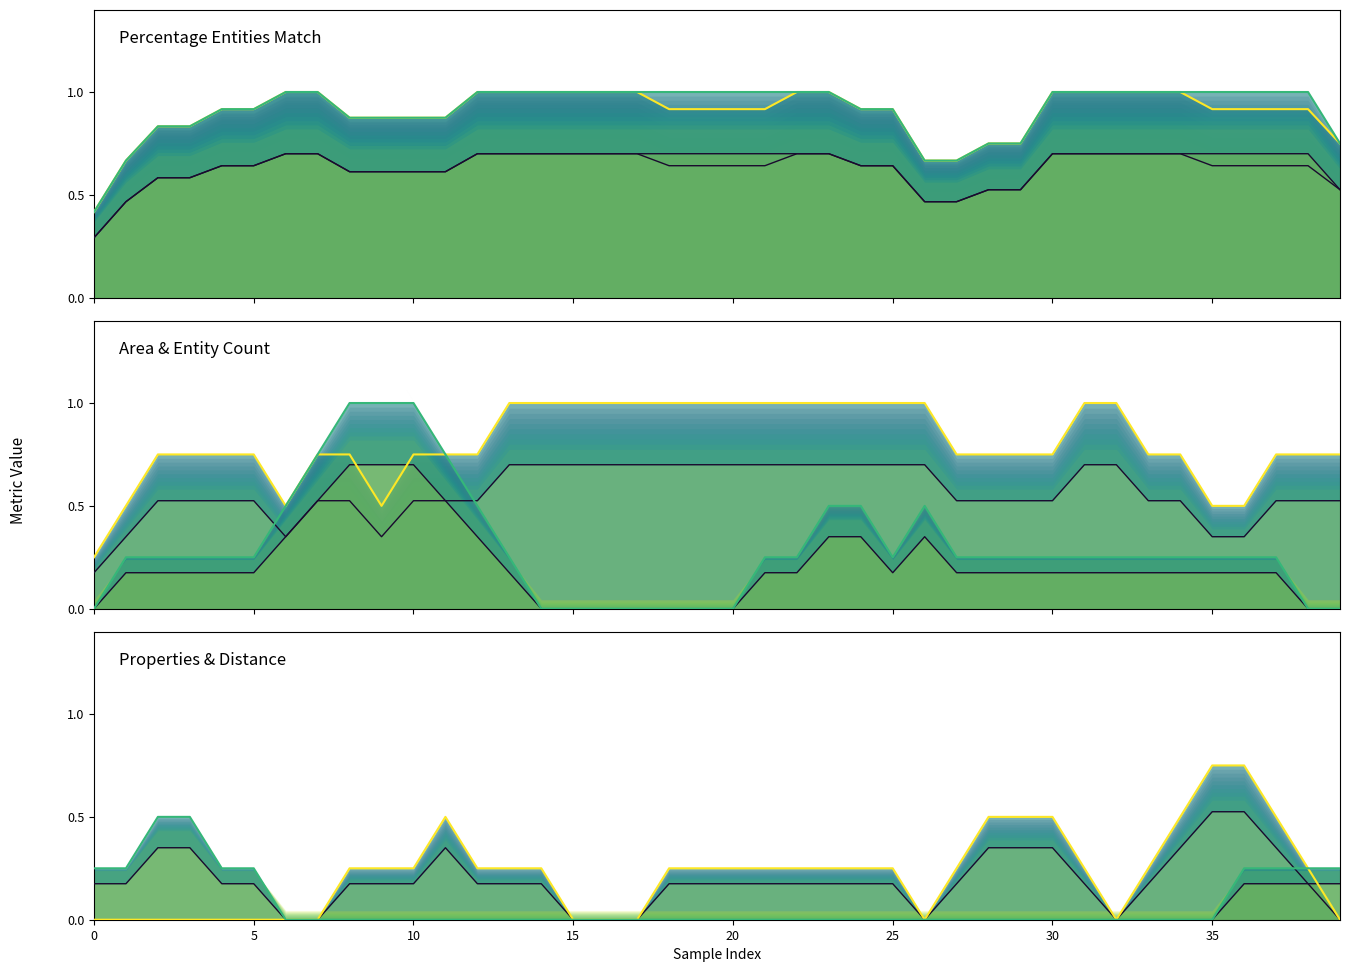

What is the value of the percentage_entities_exactly_same point at the 2nd from the left?

0.7